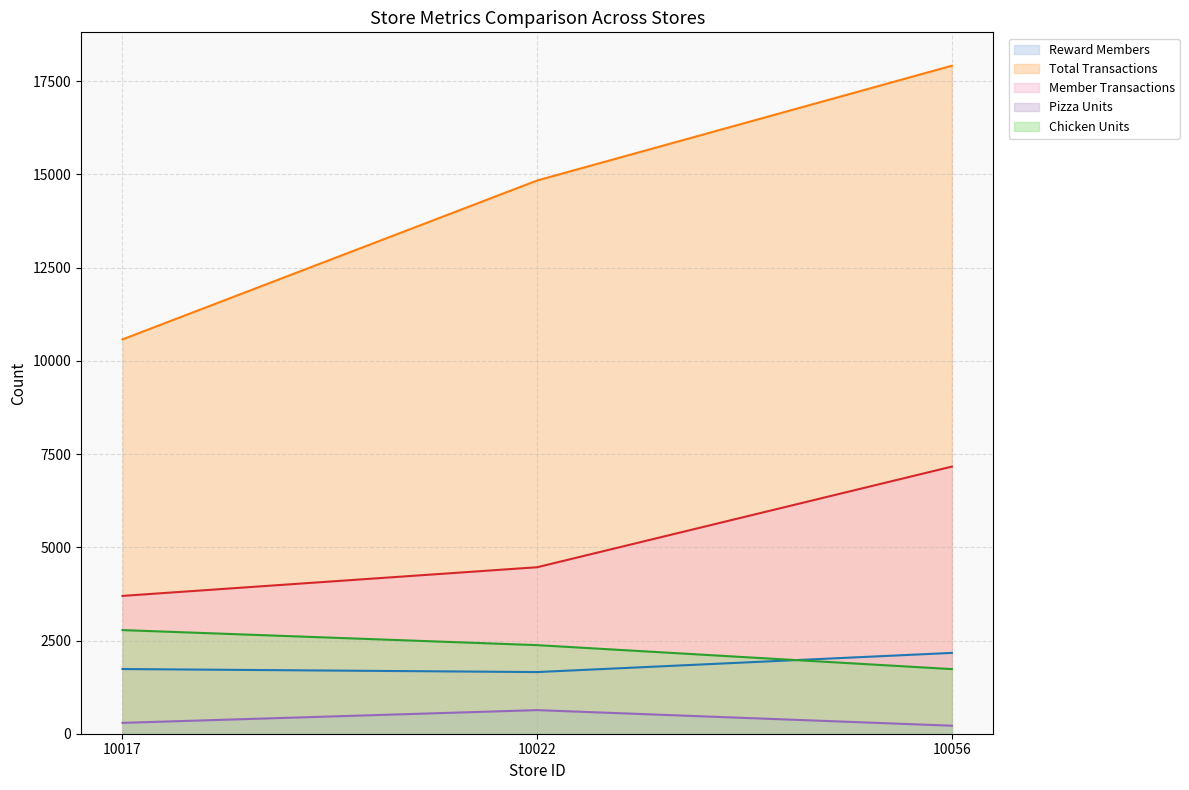

Rank the categories by Pizza Units value from highest to lowest.

10022, 10017, 10056